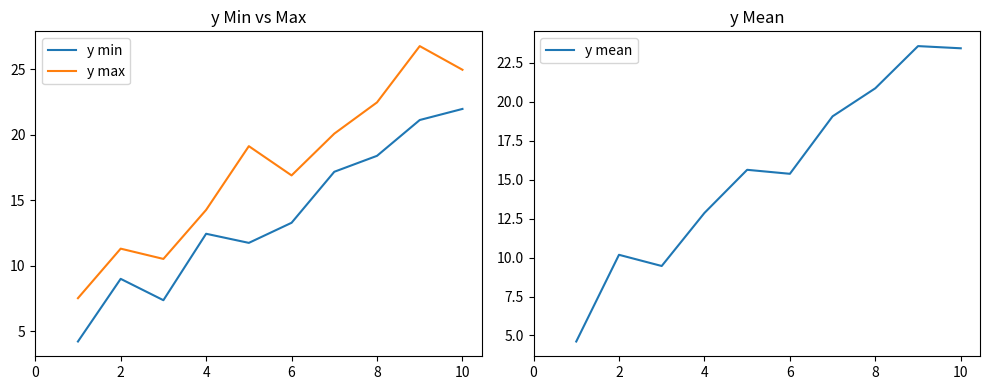

What is the approximate value of y max at 8?

22.5